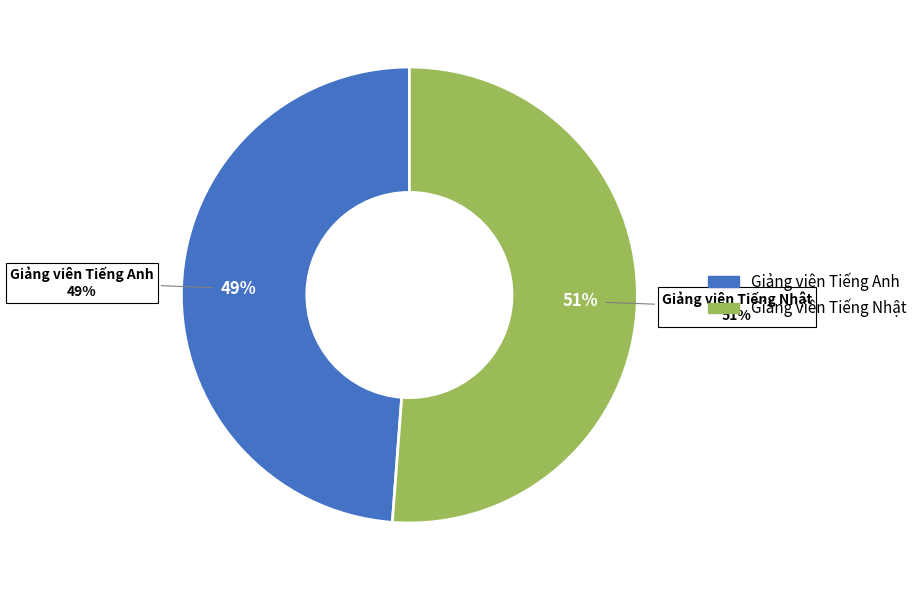

Which category accounts for the majority?

Giảng viên Tiếng Nhật